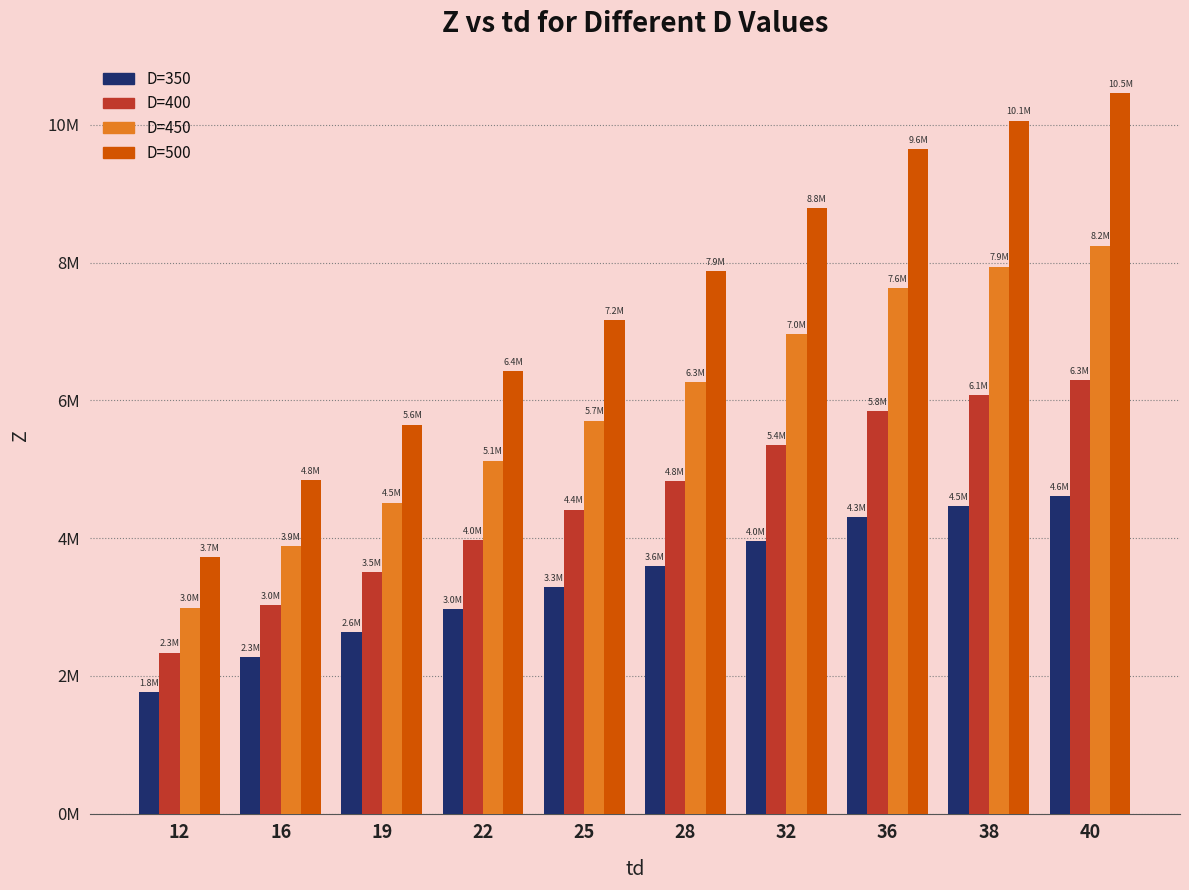

At which category is the sum across all series the highest?

40